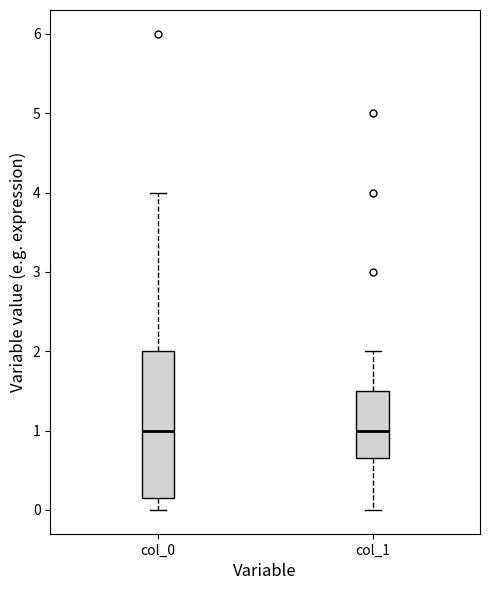

Reading left to right, transcribe this box plot: for each box, give where its median line is, the range the box spans, and where its two whiskers end, as read against the y-axis. The values are not printed on the chart, so give them approximately, as read against the axis.

col_0: median 1.0, box 0.2 to 2.0, whiskers 0.0 to 4.0
col_1: median 1.0, box 0.7 to 1.5, whiskers 0.0 to 2.0